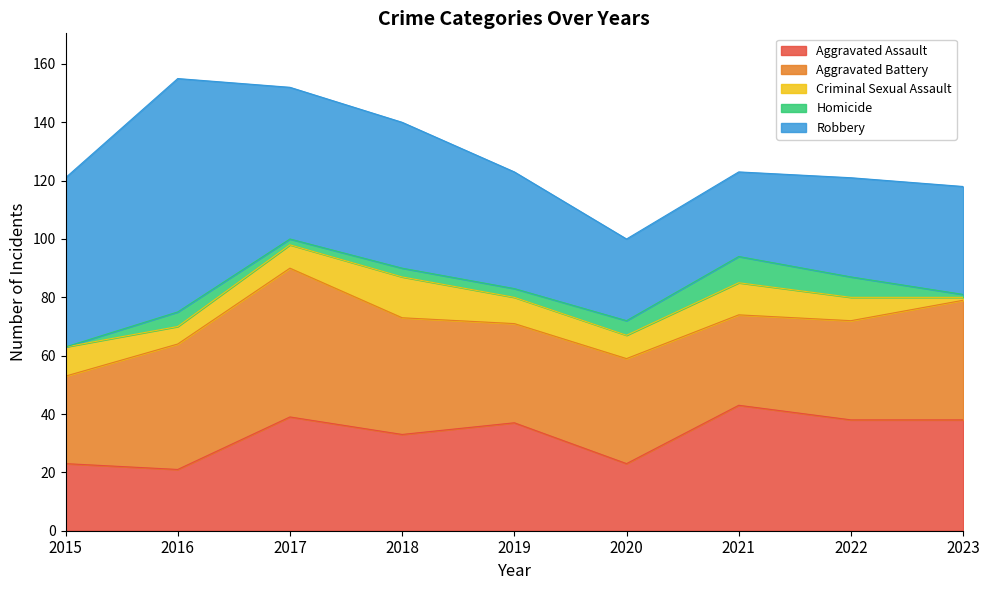

Which series has the largest total across all categories?

Robbery